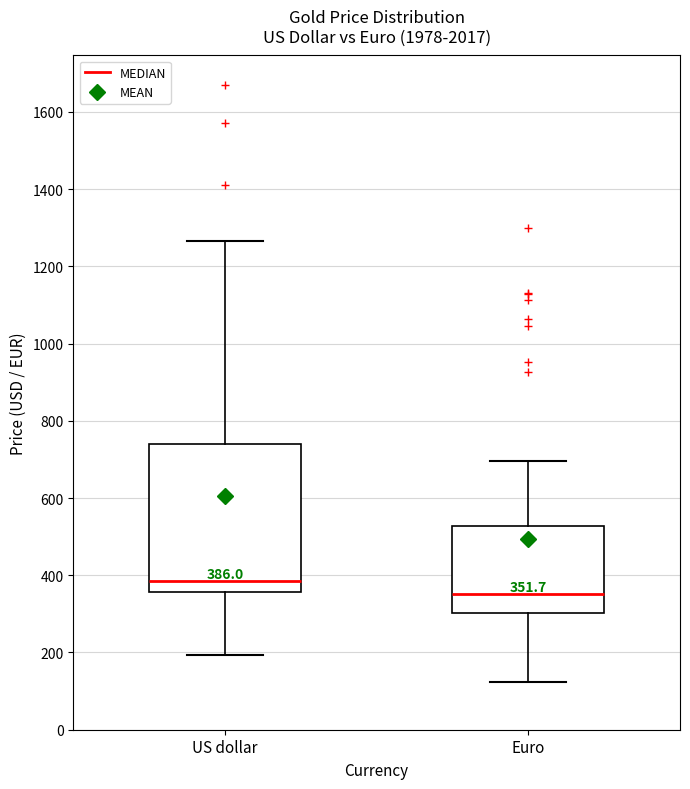

Which box has the lowest median line?

Euro